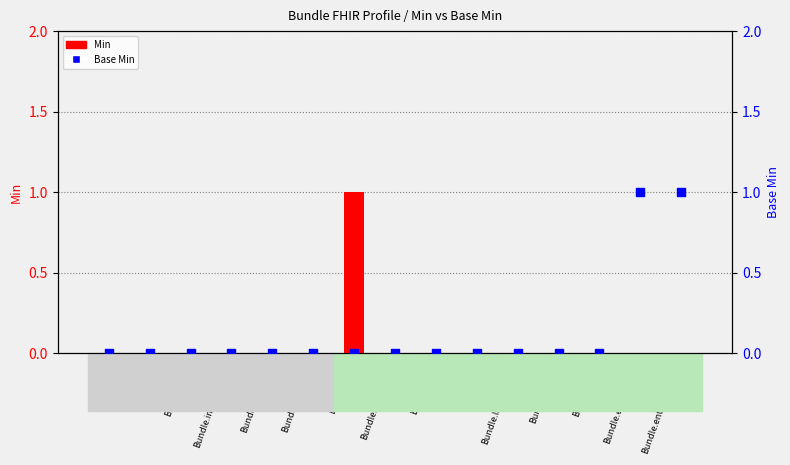

What are all the series names shown in the legend?

Min, Base Min